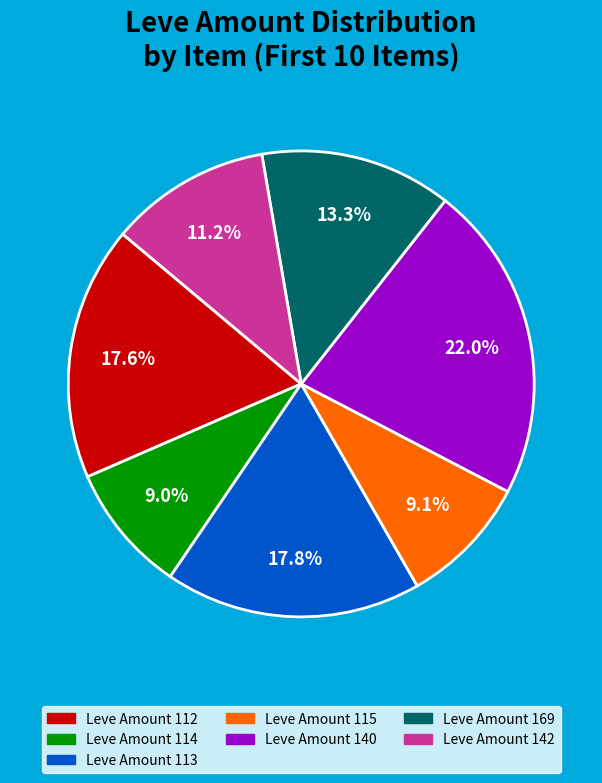

Is there a majority slice in this chart?

No